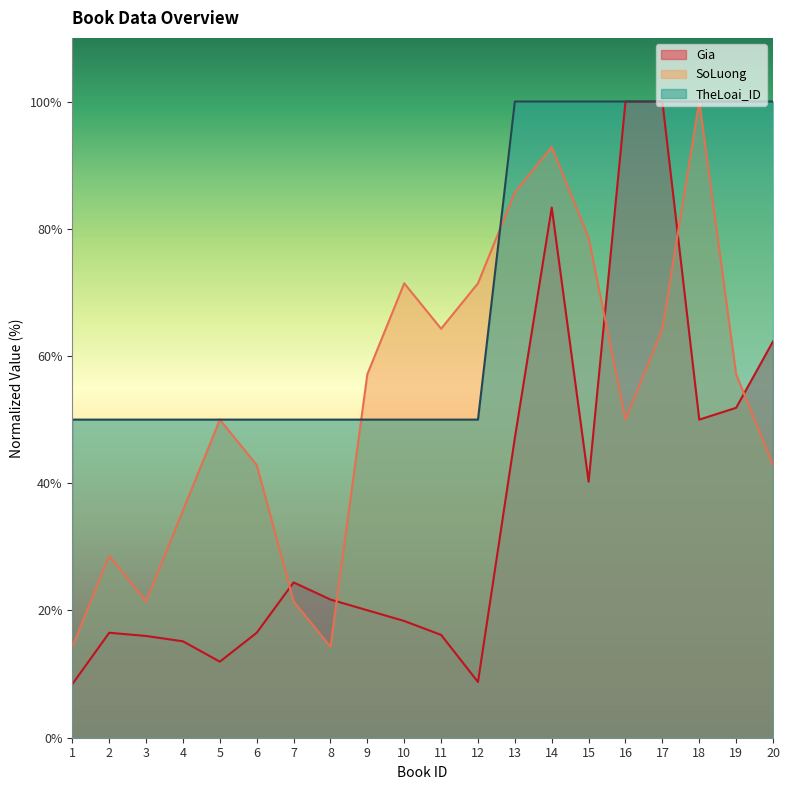

What is the difference between the SoLuong values at 2 and 11?

35.7